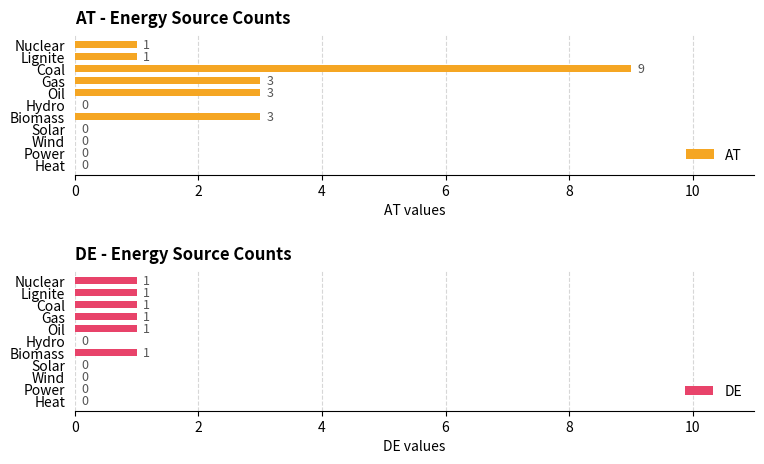

What is the sum of all DE values?

6